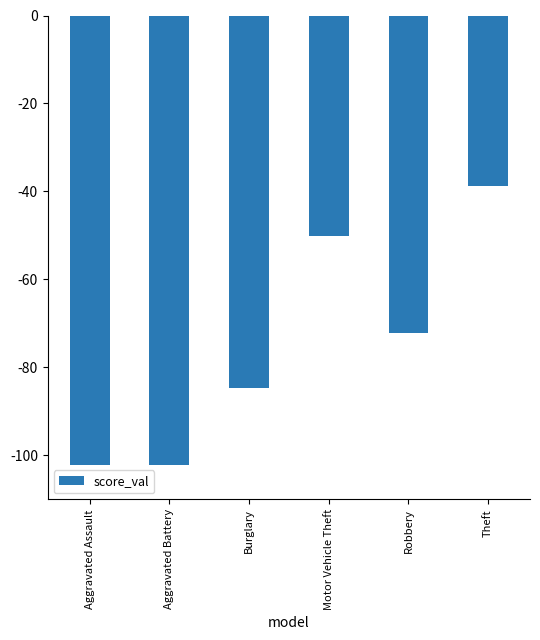

What is the average value?

-75.0